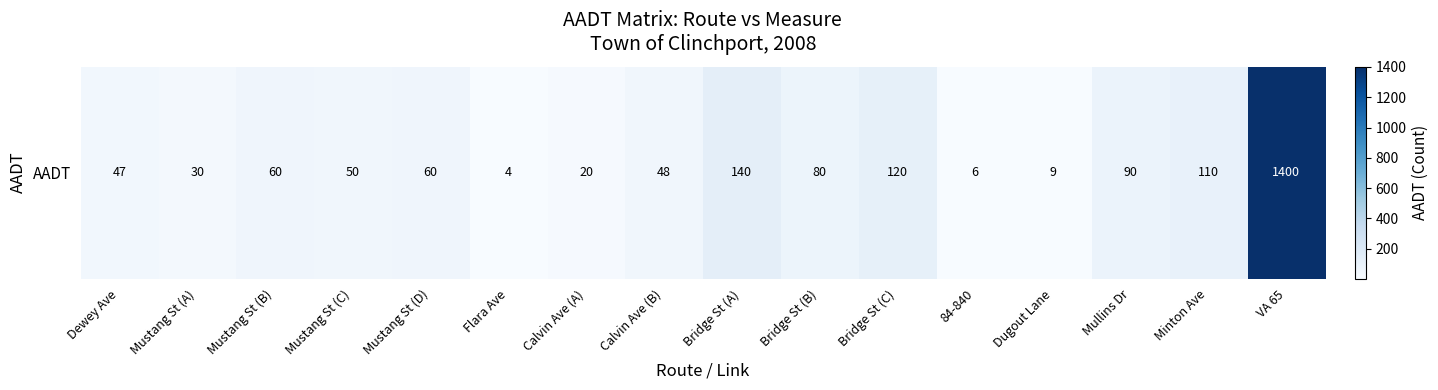

At which category does the chart reach its minimum across all series?

Flara Ave